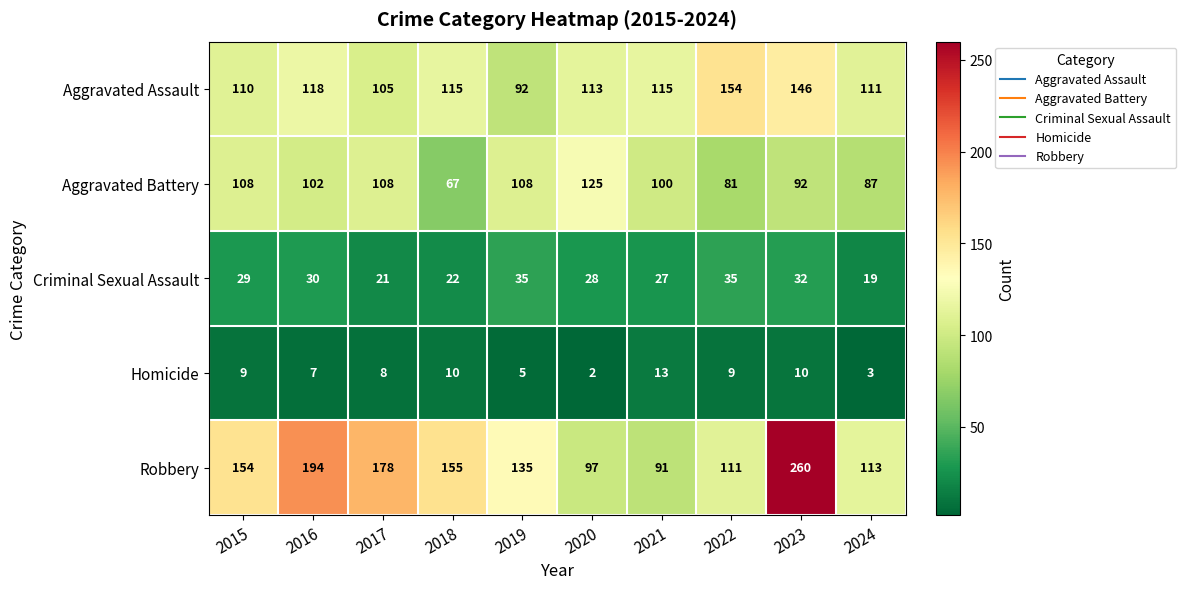

The Aggravated Battery series shows 108 at 2015. True or false?

True